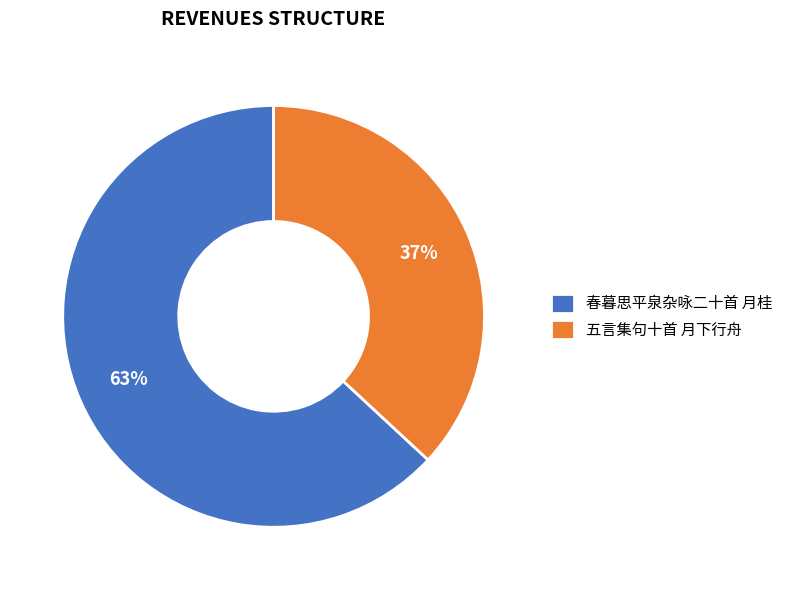

Which has a higher value, 春暮思平泉杂咏二十首 月桂 or 五言集句十首 月下行舟?

春暮思平泉杂咏二十首 月桂